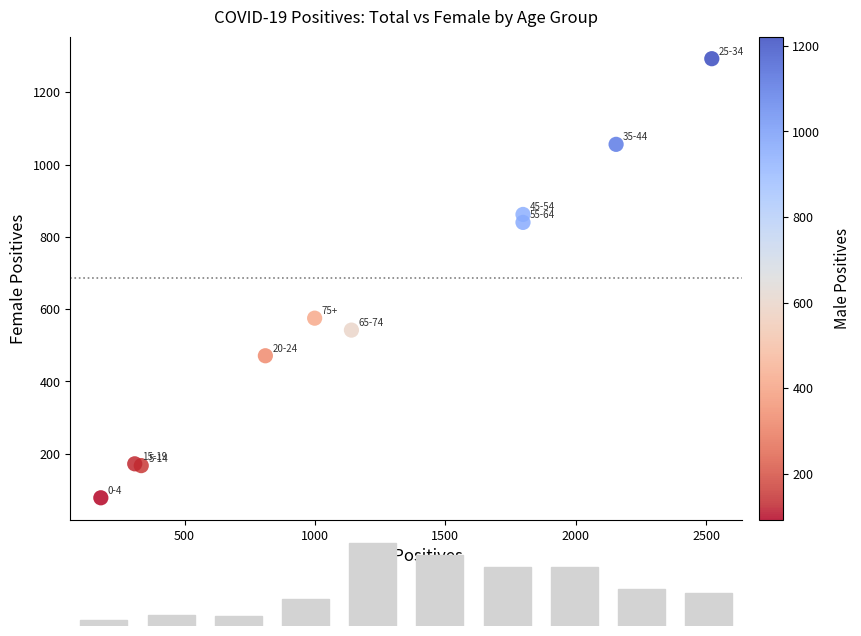

What Y value in the scatter plot is closest to 685?

575